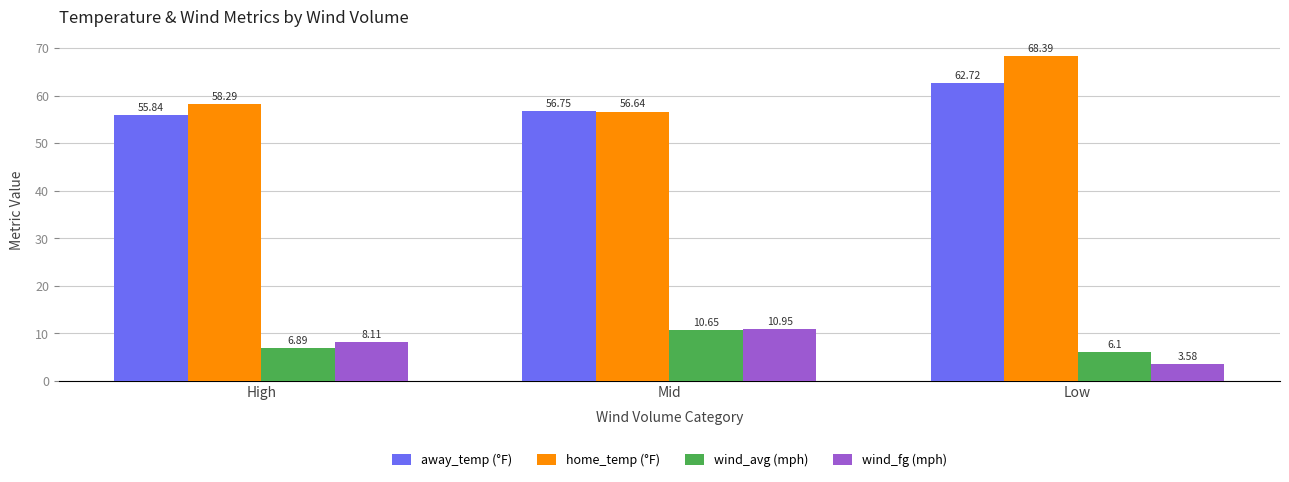

What is the label of the 3rd bar from the right?

High